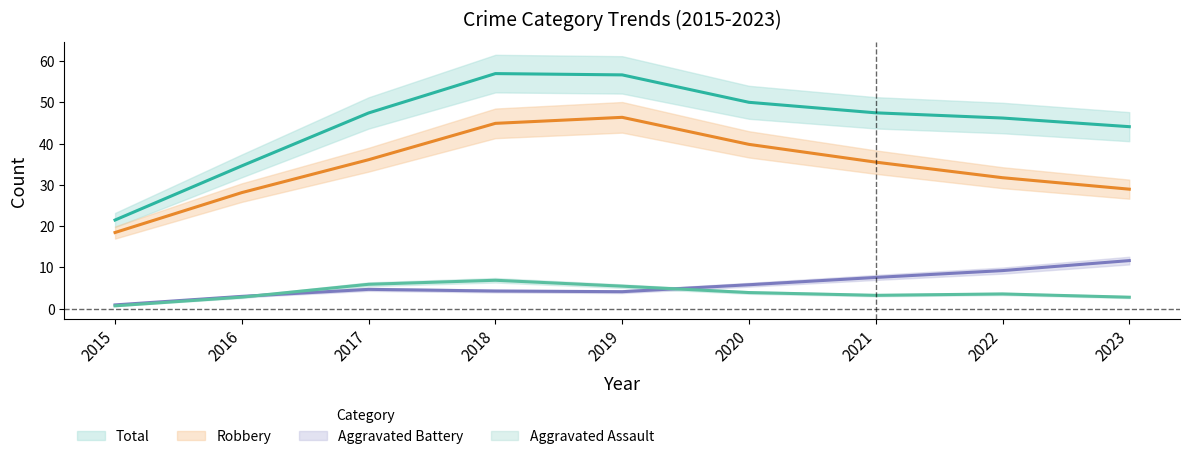

Does the chart have visible grid lines?

No